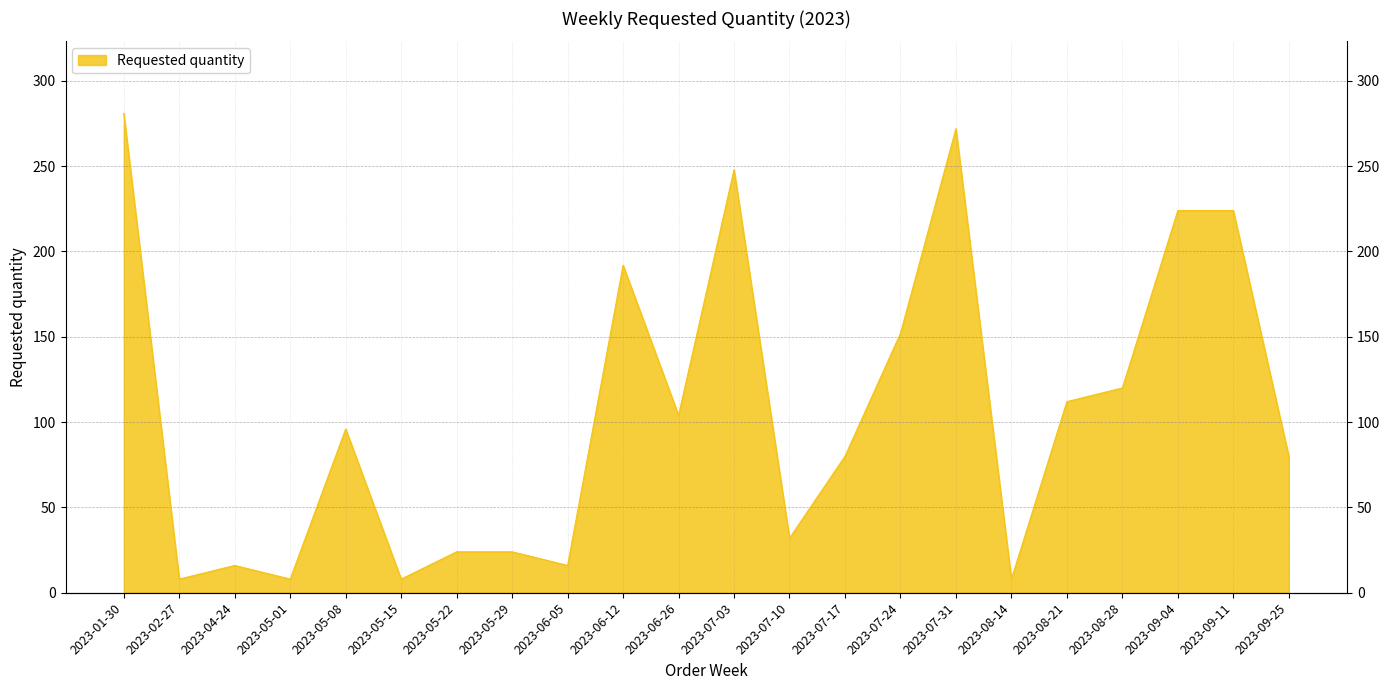

Reading left to right, list all the values displayed in this chart.

281	8	16	8	96	8	24	24	16	192	104	248	32	80	152	272	8	112	120	224	224	80